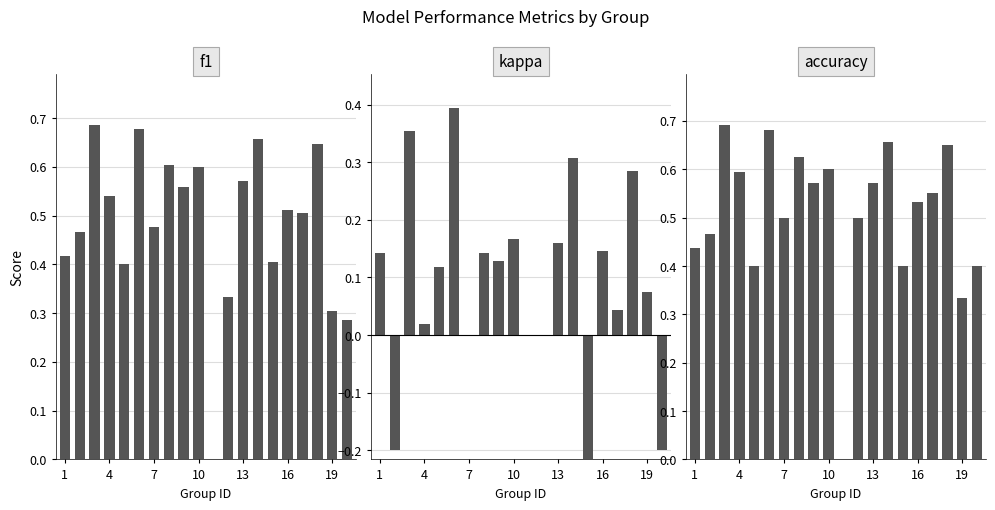

What is the average value of the accuracy series?

0.5